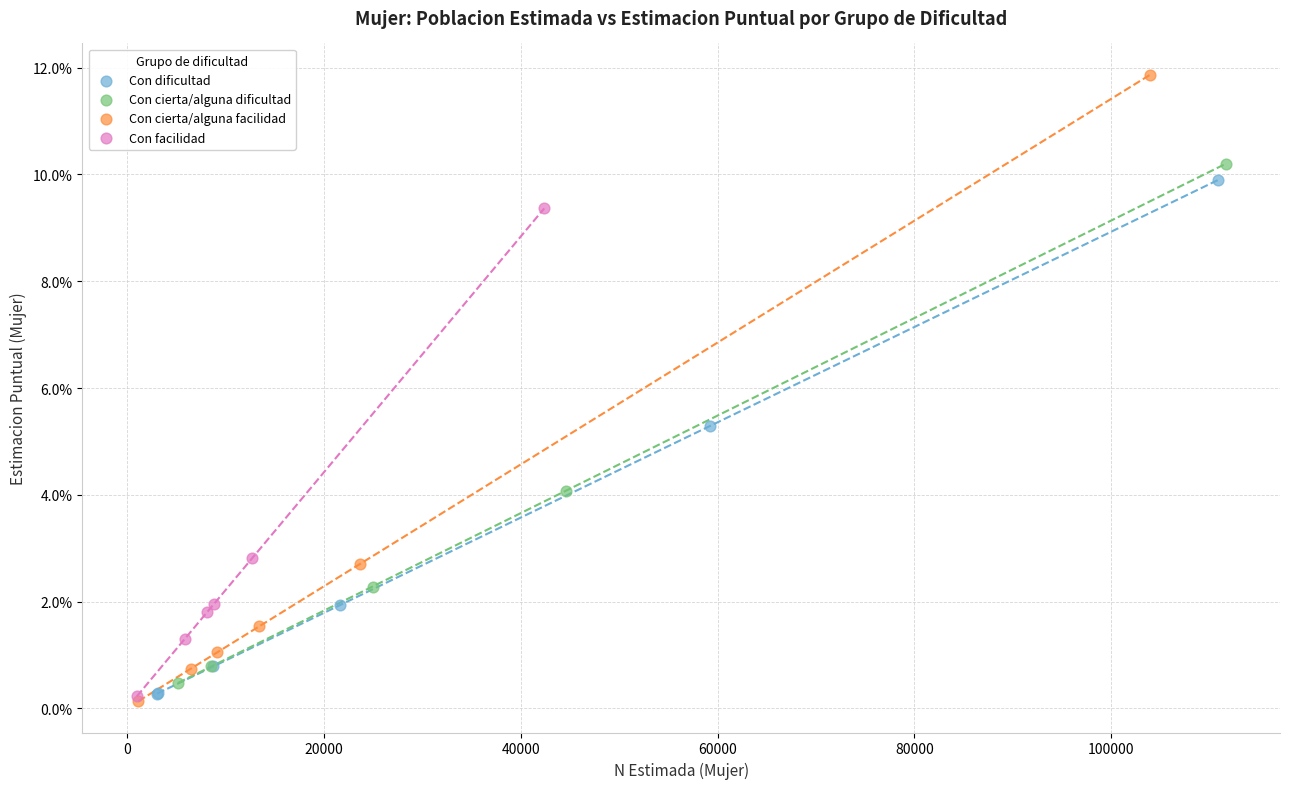

What are all the series names shown in the legend?

Con dificultad, Con cierta/alguna dificultad, Con cierta/alguna facilidad, Con facilidad